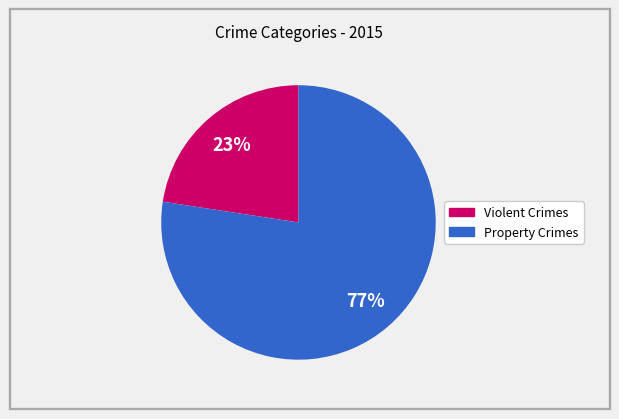

Is there any slice that represents more than half of the pie?

Yes